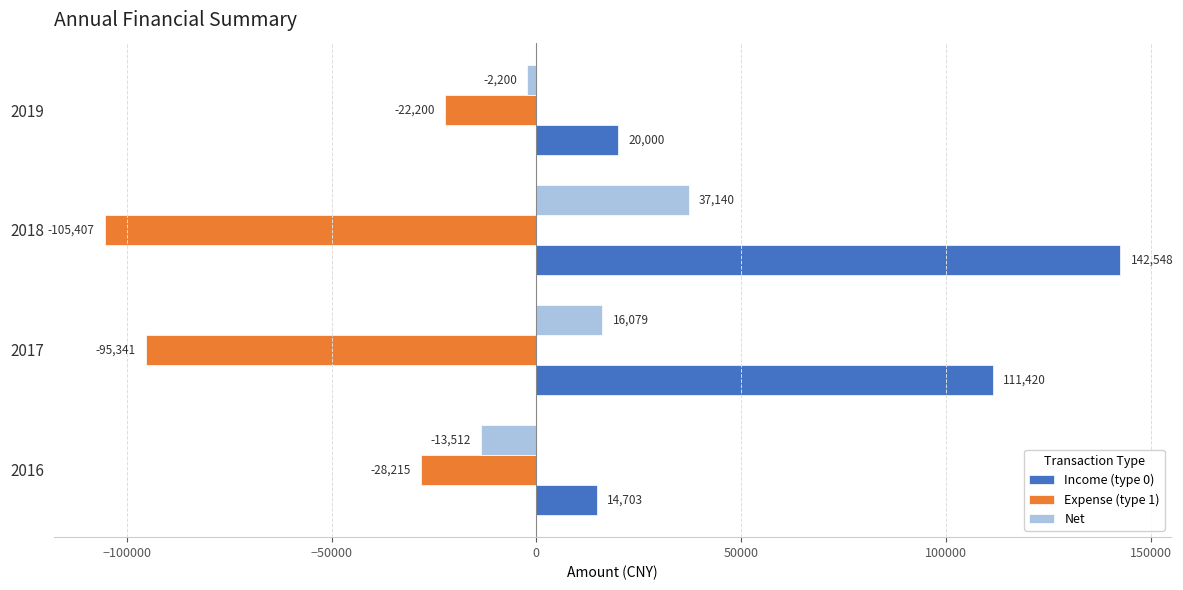

What is the approximate value of Expense (type 1) at 2016?

-28215.0